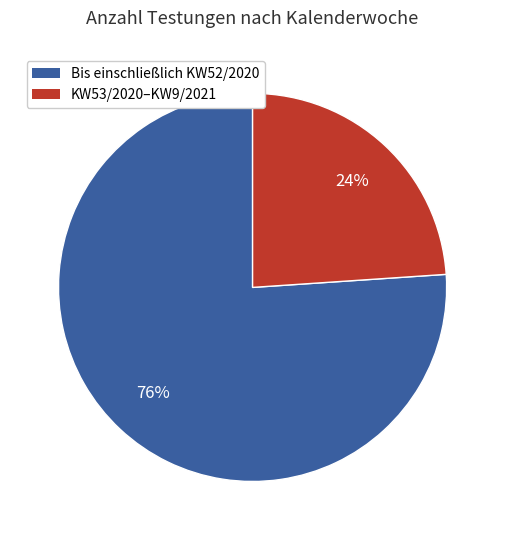

To the nearest percent, what is the difference between the largest and smallest slice percentages?

52%